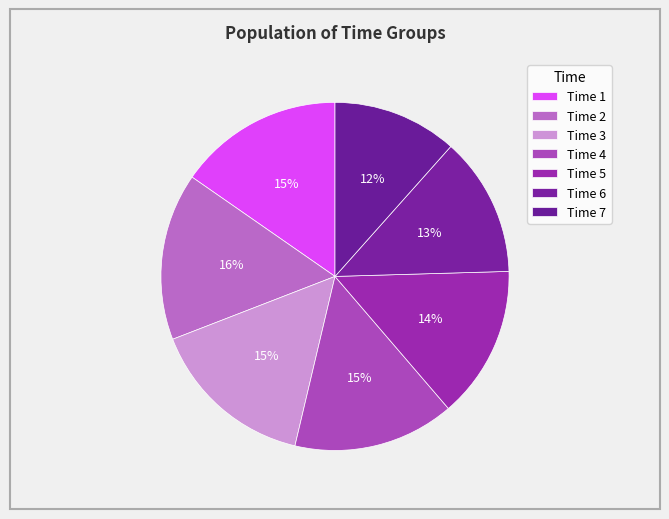

Count the number of slices in the pie.

7